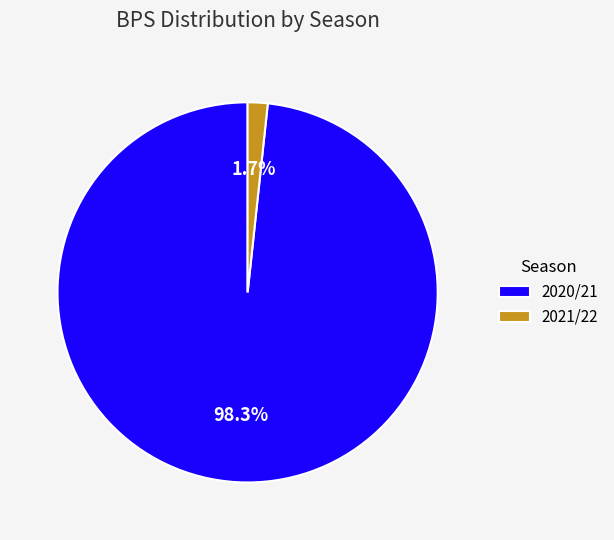

Is there a majority slice in this chart?

Yes